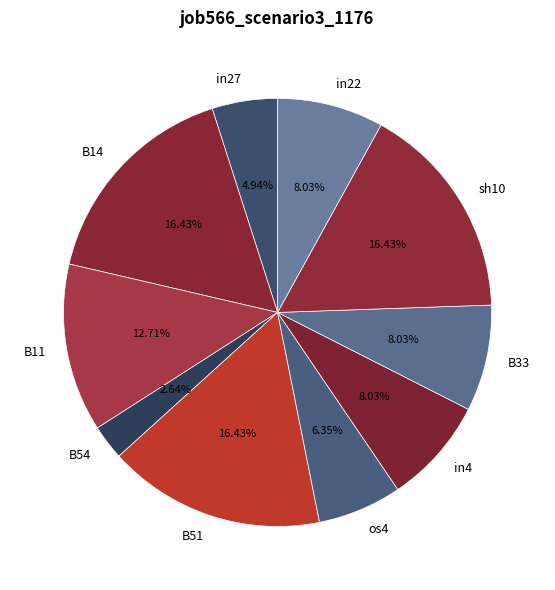

Count the number of slices in the pie.

10